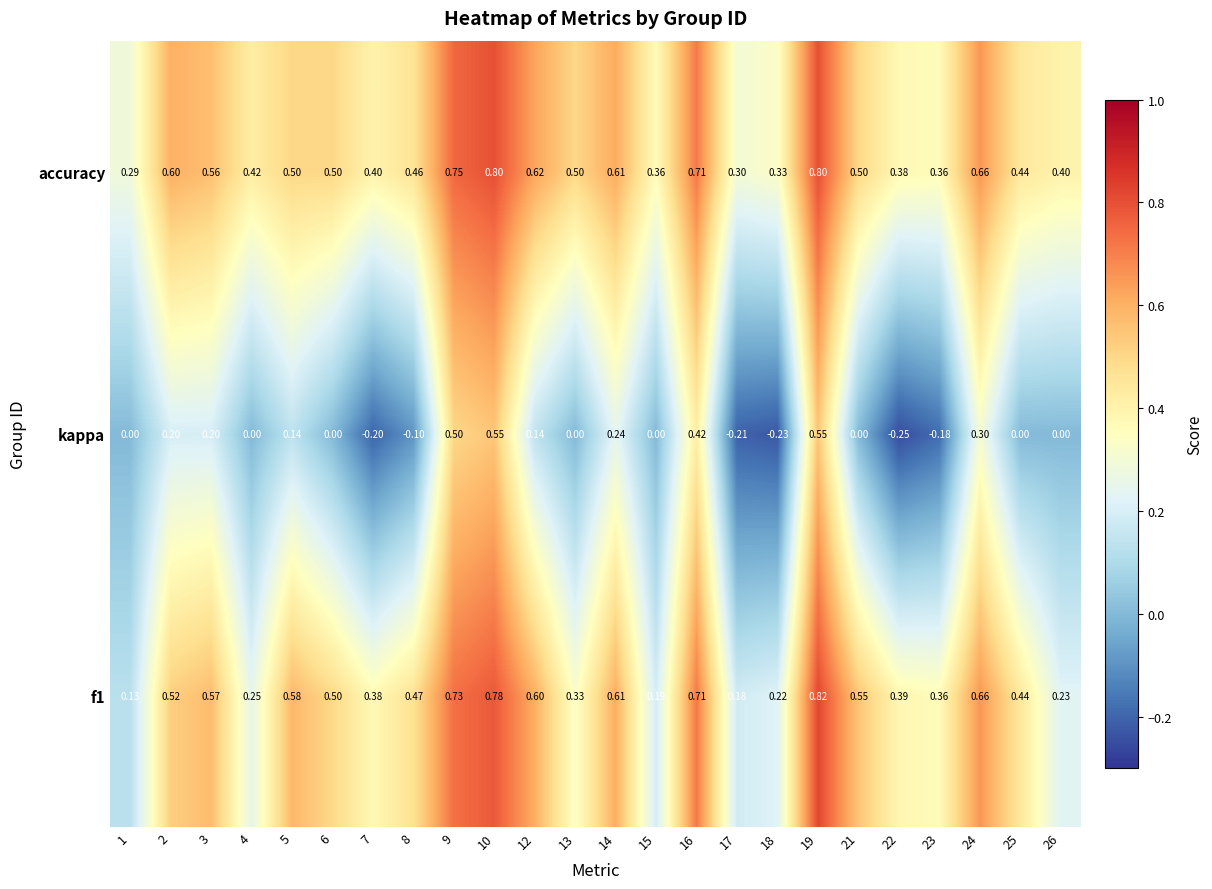

Which series changed the most between 9 and 23?

kappa